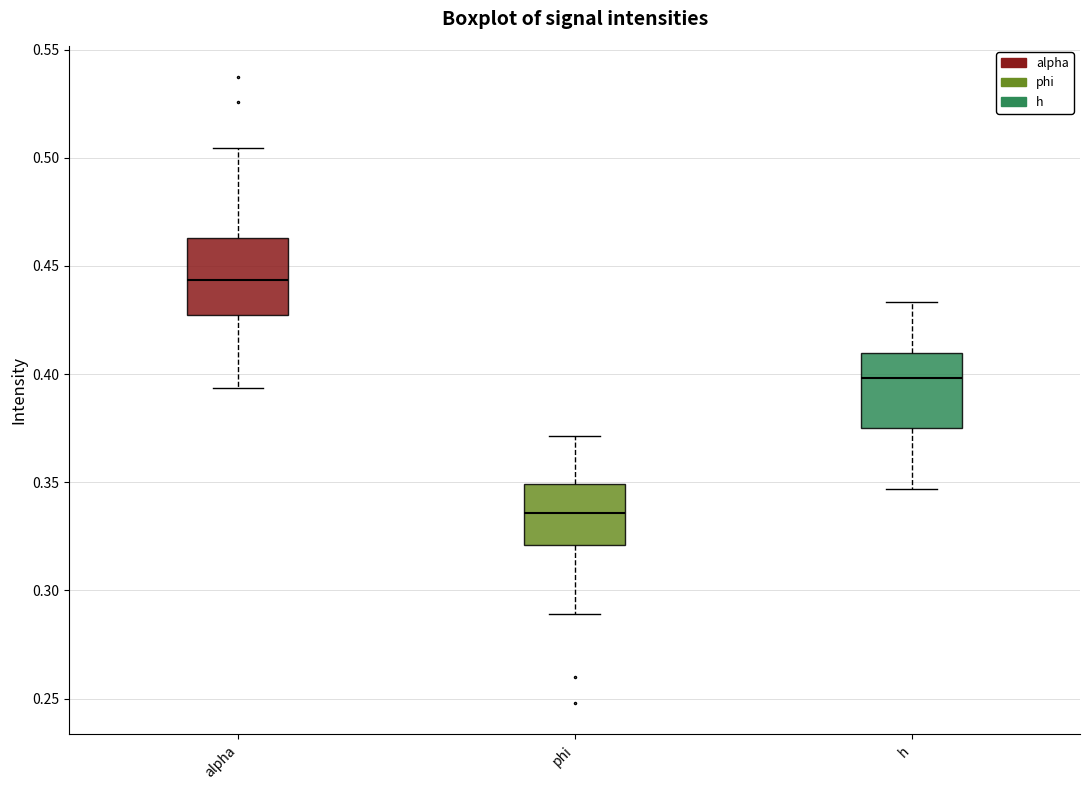

Reading left to right, transcribe this box plot: for each box, give where its median line is, the range the box spans, and where its two whiskers end, as read against the y-axis. The values are not printed on the chart, so give them approximately, as read against the axis.

alpha: median 0.445, box 0.425 to 0.465, whiskers 0.395 to 0.505
phi: median 0.335, box 0.320 to 0.350, whiskers 0.290 to 0.370
h: median 0.400, box 0.375 to 0.410, whiskers 0.345 to 0.435